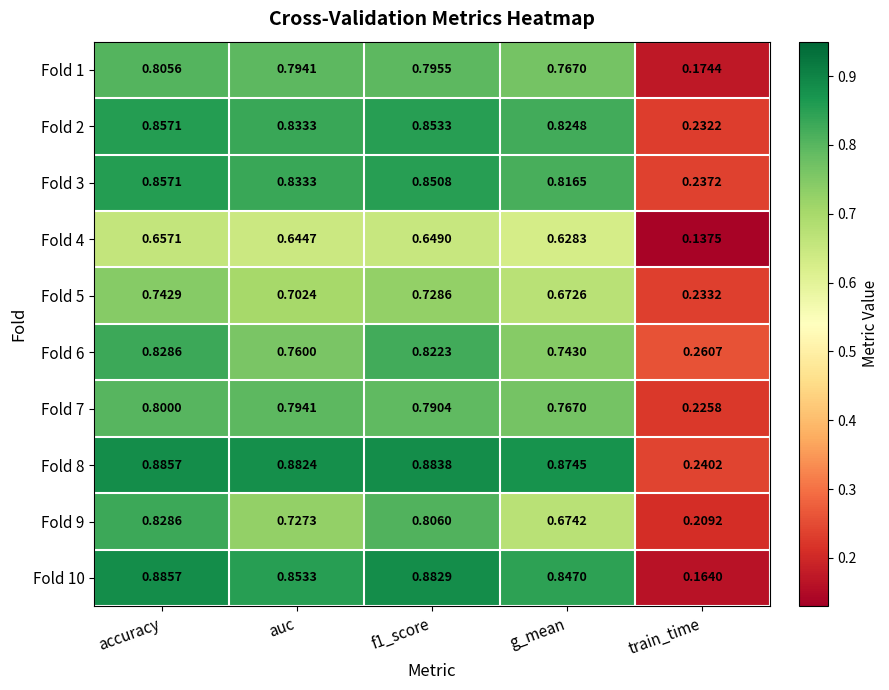

Is the value of Fold 1 at accuracy greater than the value of Fold 3 at accuracy?

No